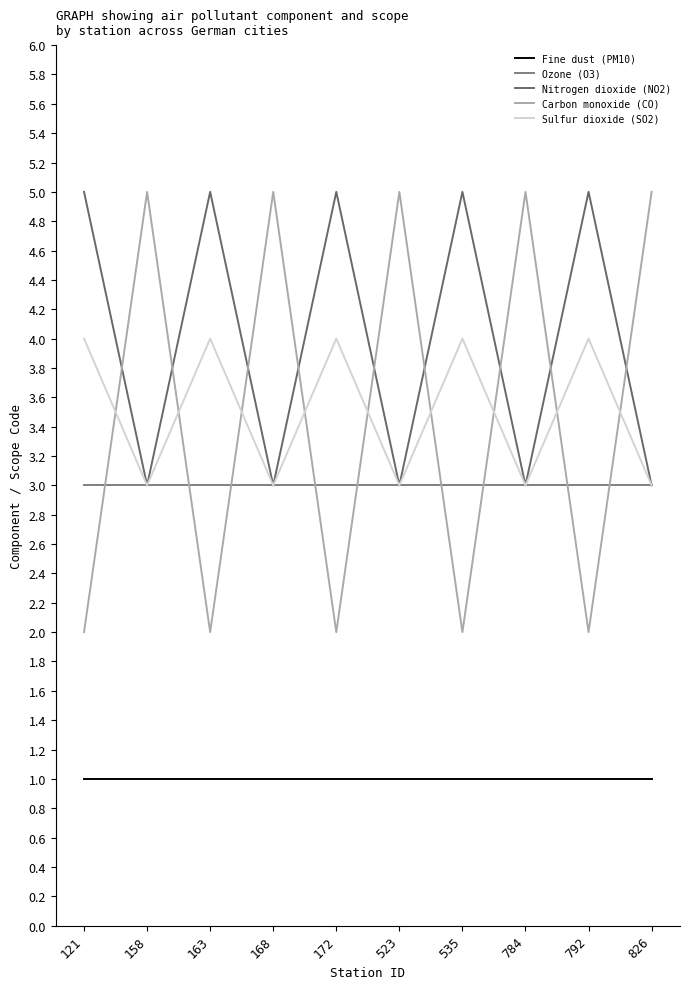

Which category has the highest value in the Carbon monoxide (CO) series?

158